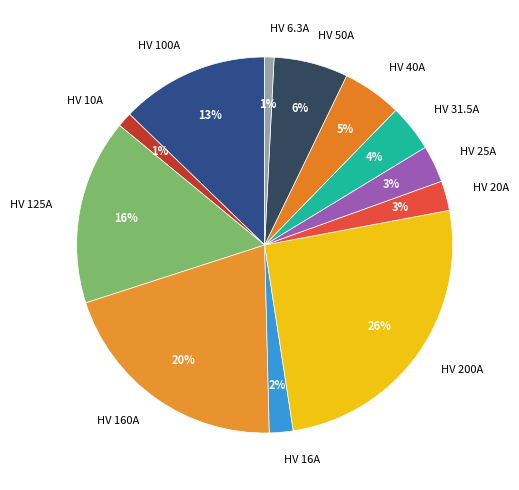

To the nearest percent, what is the average slice percentage?

8%